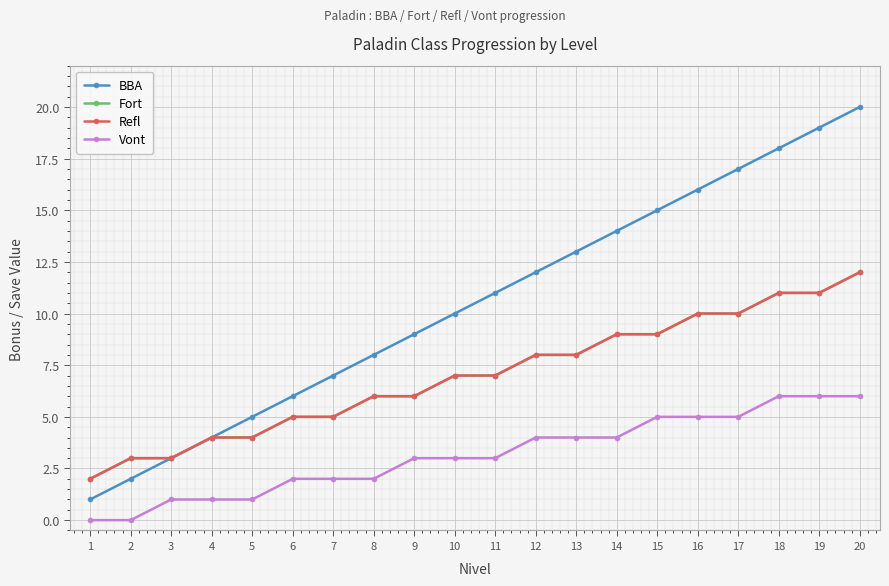

Is this an area chart (filled region under the line)?

No